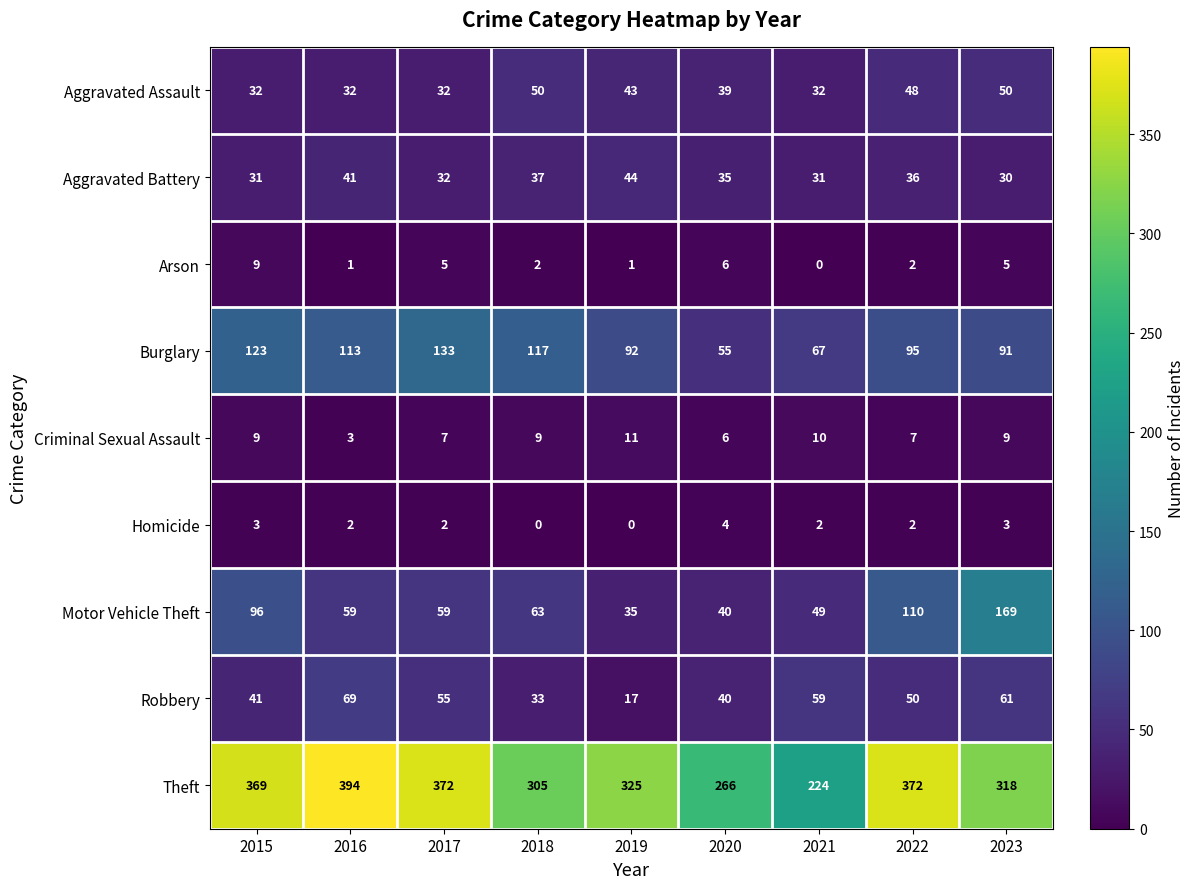

At which category is the sum across all series the highest?

2023